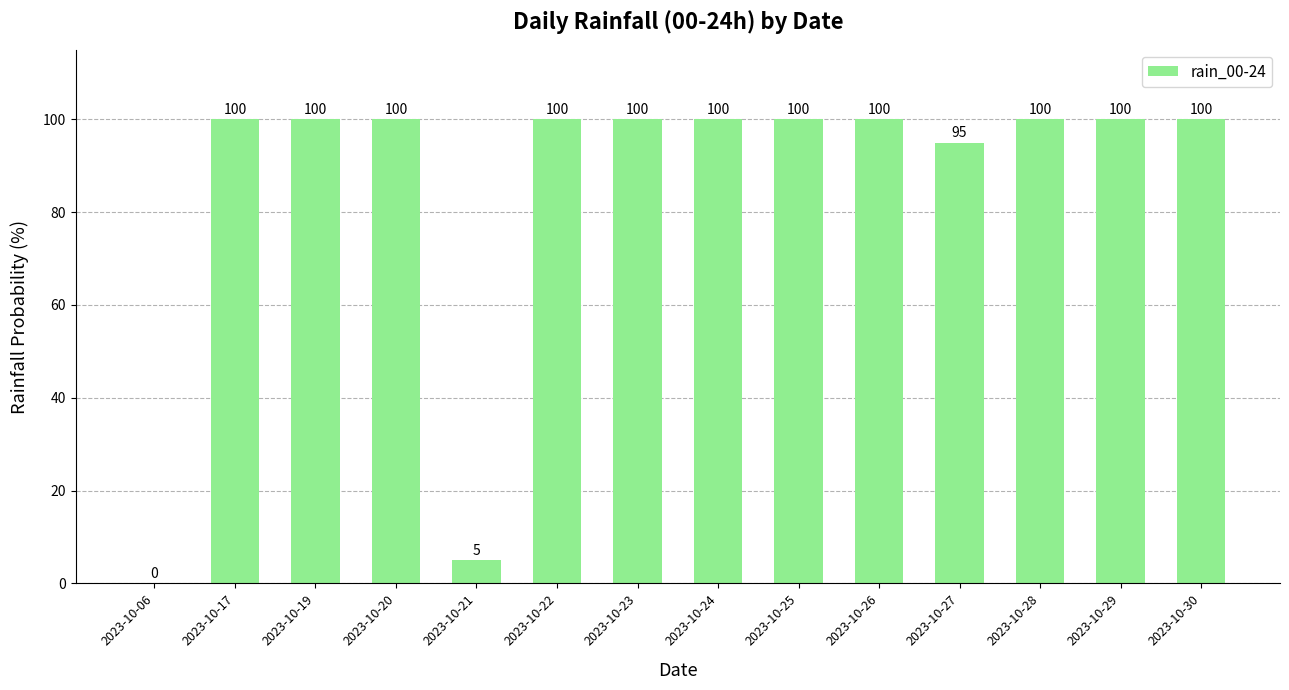

How many positive values are there?

13